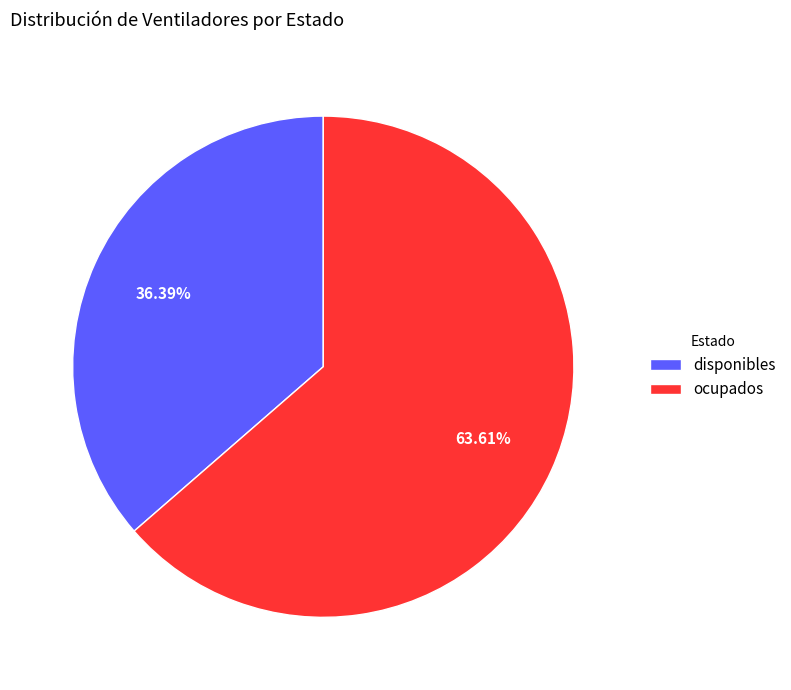

The ocupados slice represents 64% of the pie. True or false?

True